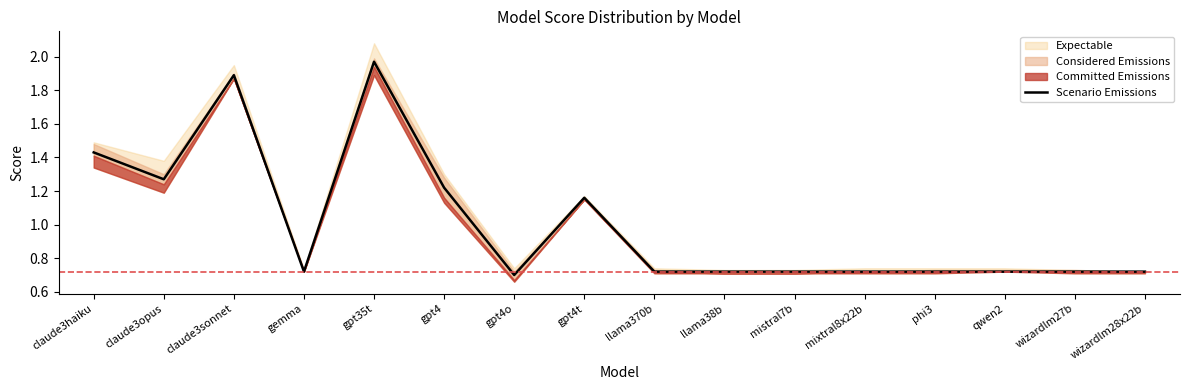

What is the greatest value displayed?

2.0